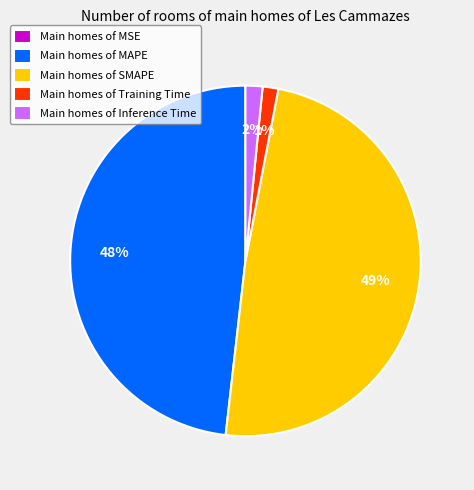

True or false: Main homes of Training Time accounts for 1% of the total.

True